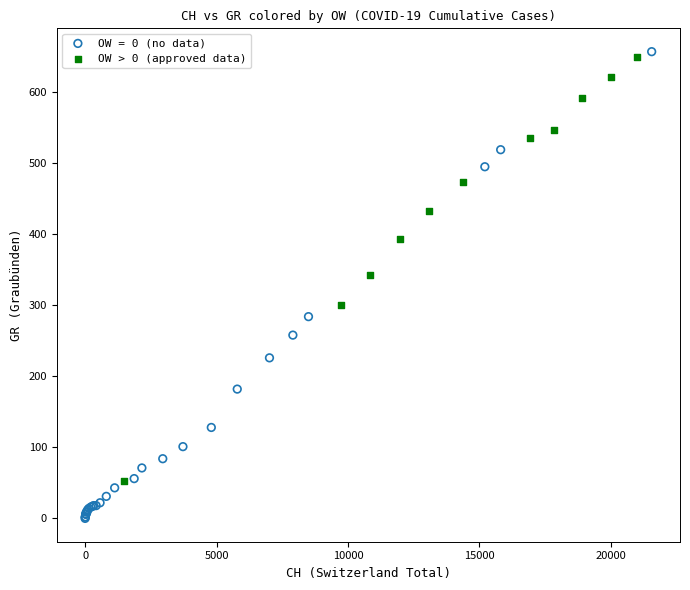

Which series has the largest Y range (max minus min)?

OW = 0 (no data)